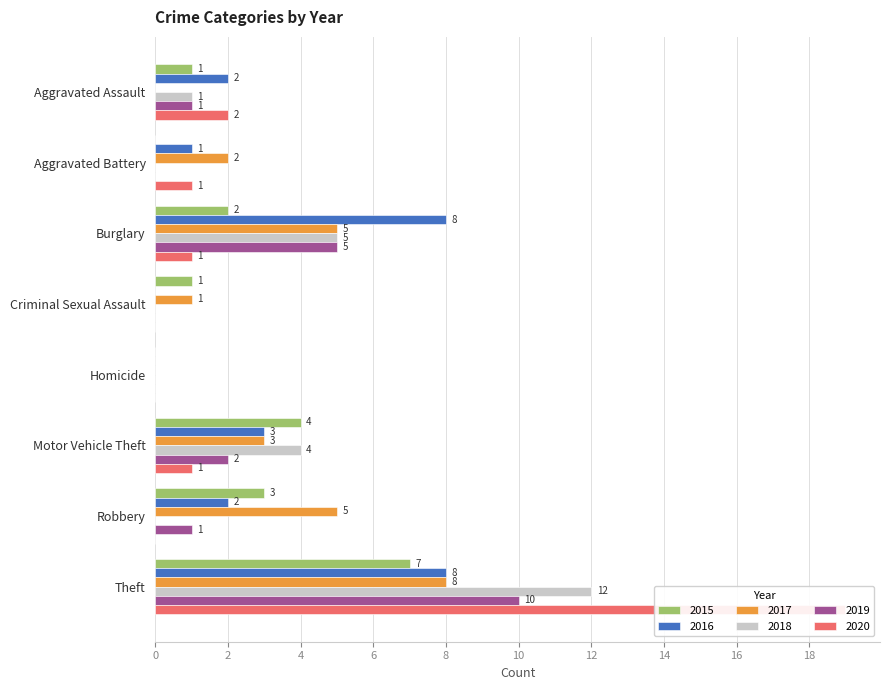

What is the difference between the maximum and minimum values in the 2016 series?

8